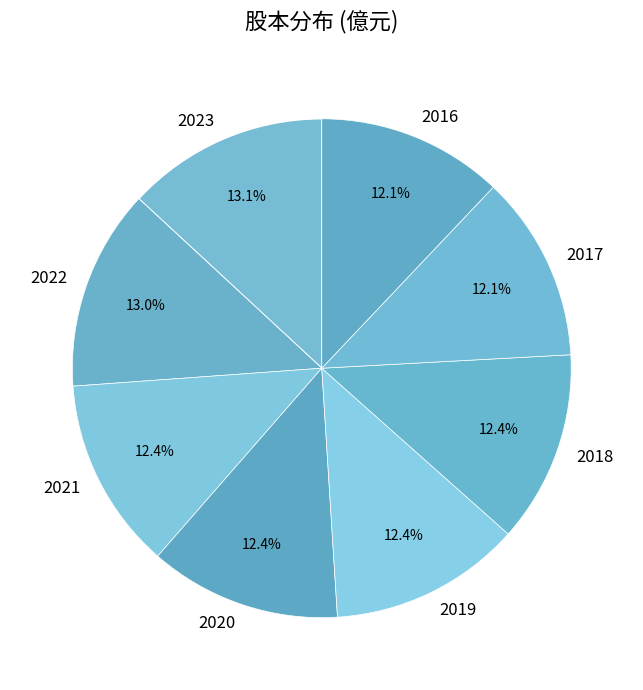

To the nearest percent, what is the combined percentage of 2019 and 2020?

25%